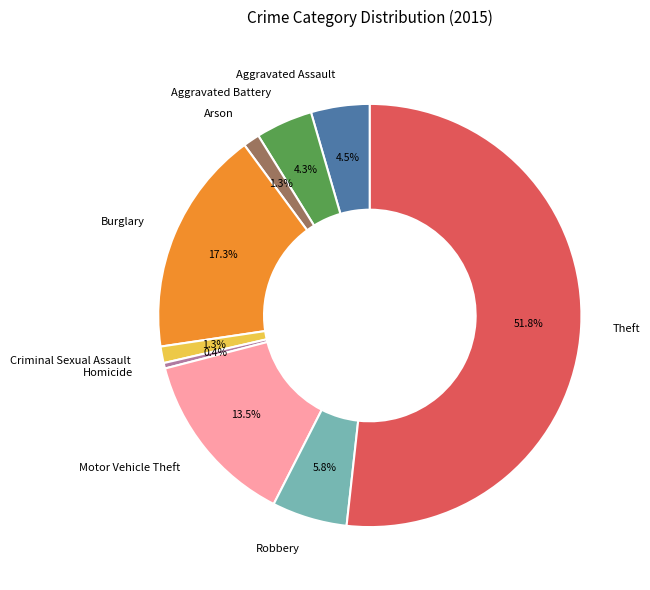

Between Criminal Sexual Assault and Aggravated Assault, which is larger?

Aggravated Assault